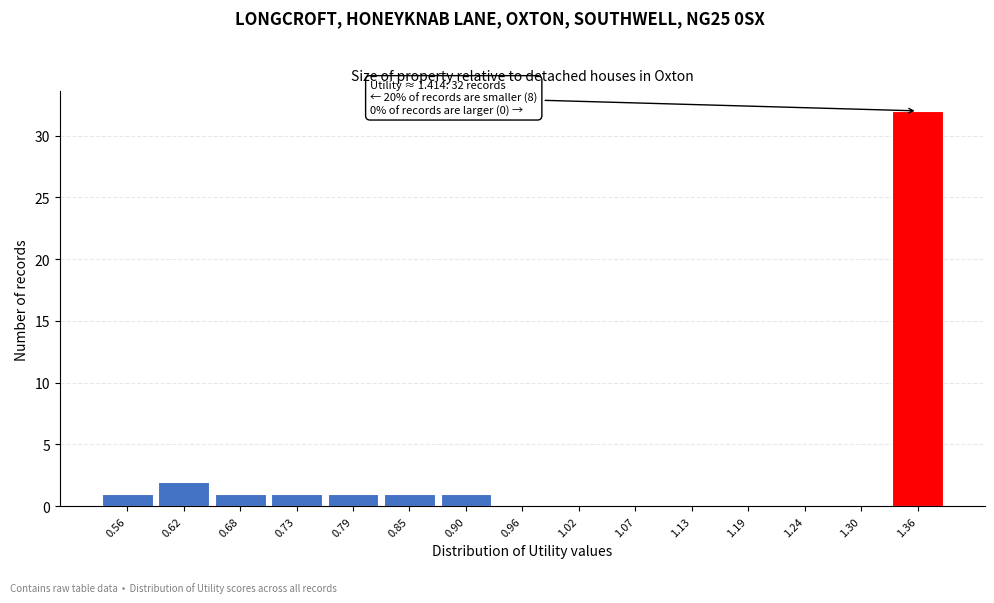

Reading left to right, transcribe all the data shown in this chart.

0.56=1	0.62=2	0.68=1	0.73=1	0.79=1	0.85=1	0.90=1	0.96=0	1.02=0	1.07=0	1.13=0	1.19=0	1.24=0	1.30=0	1.36=32